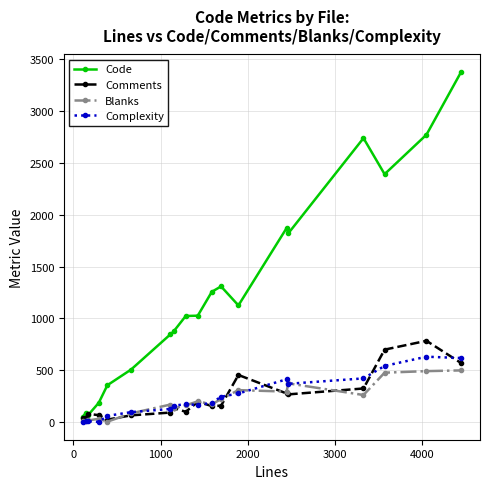

Which series has the widest spread of values?

Code